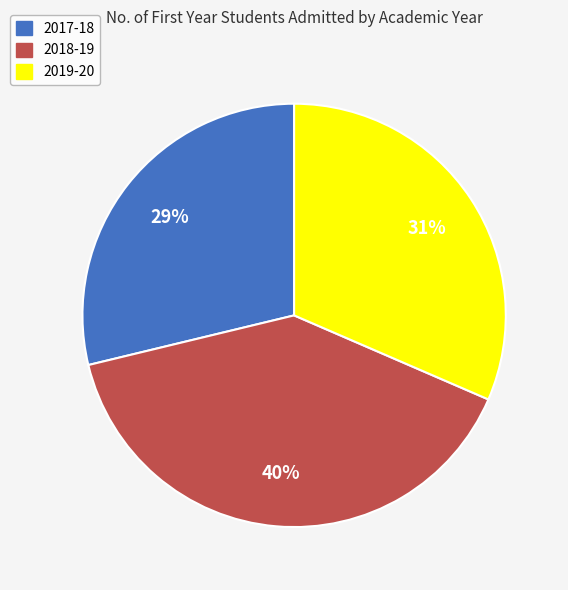

Which category has the smallest portion of the pie?

2017-18